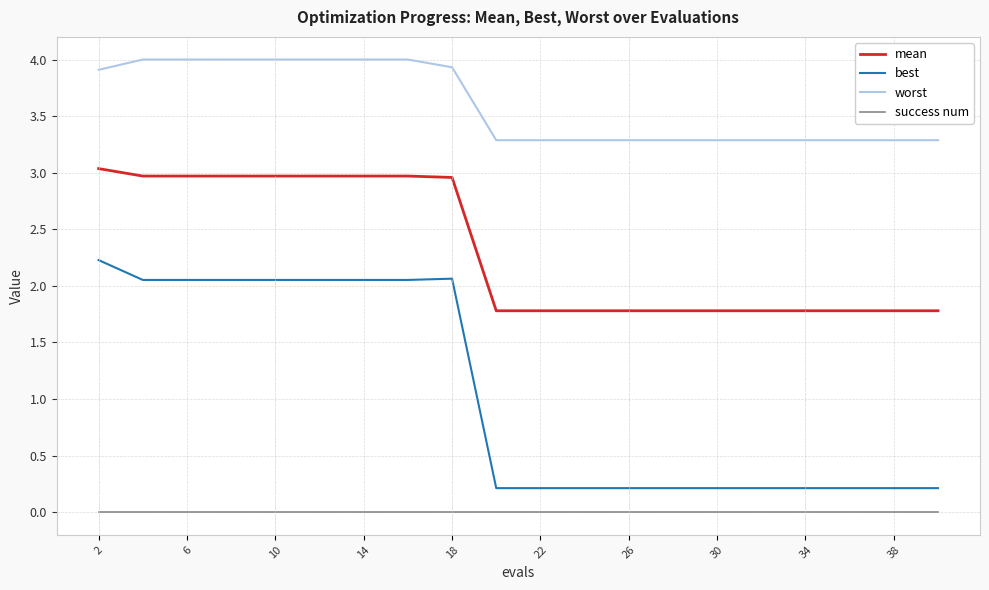

True or false: worst and success num intersect in this chart.

False